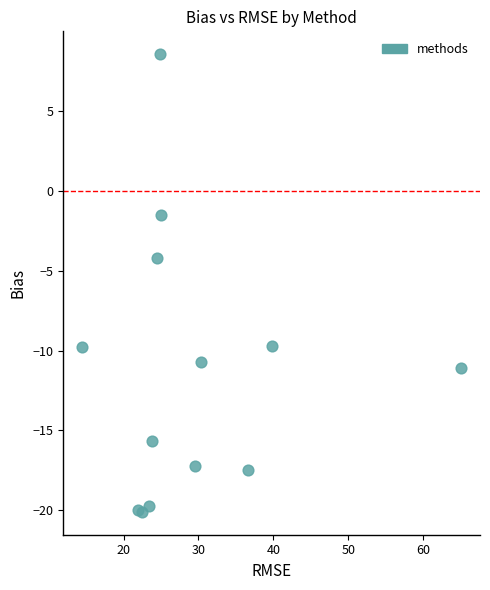

What Y value in the scatter plot is closest to -5?

-4.2